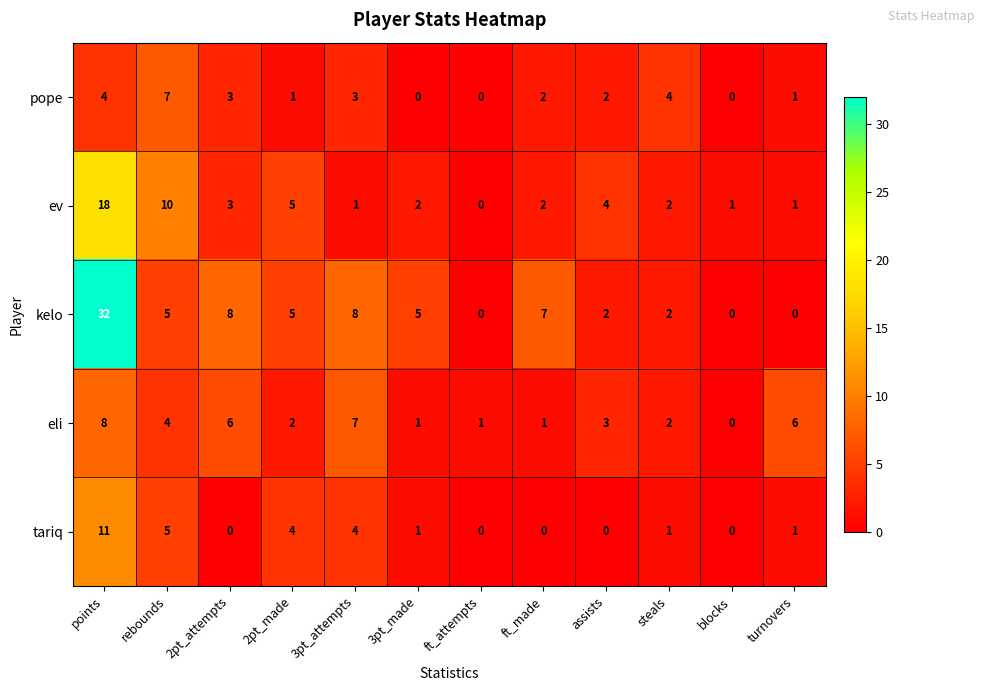

Which series has the largest total across all categories?

kelo